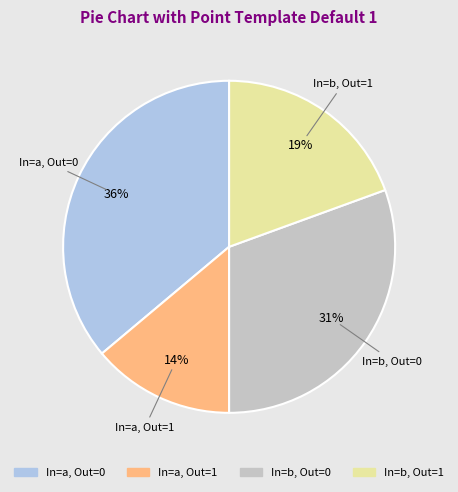

Does any single category account for the majority?

No